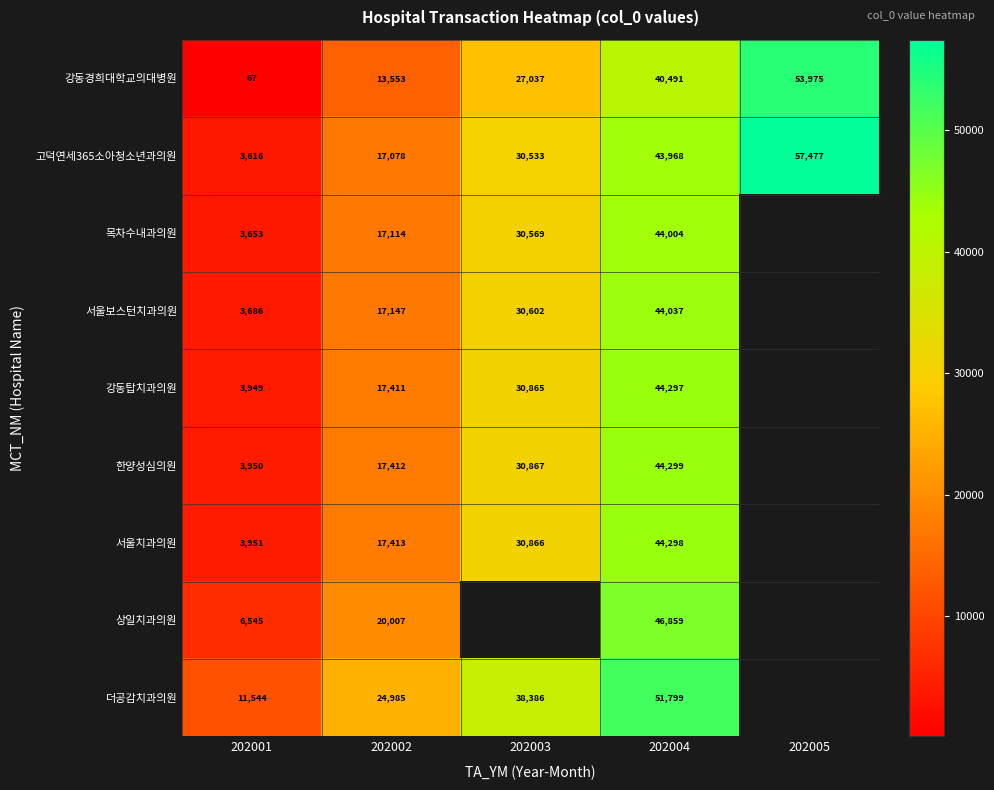

The value of 서울치과의원 at 202001 is 6644.9. True or false?

False